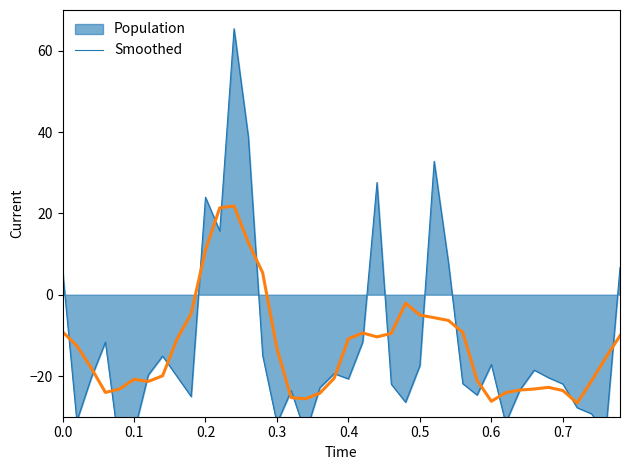

What is the maximum value for Smoothed?

21.8